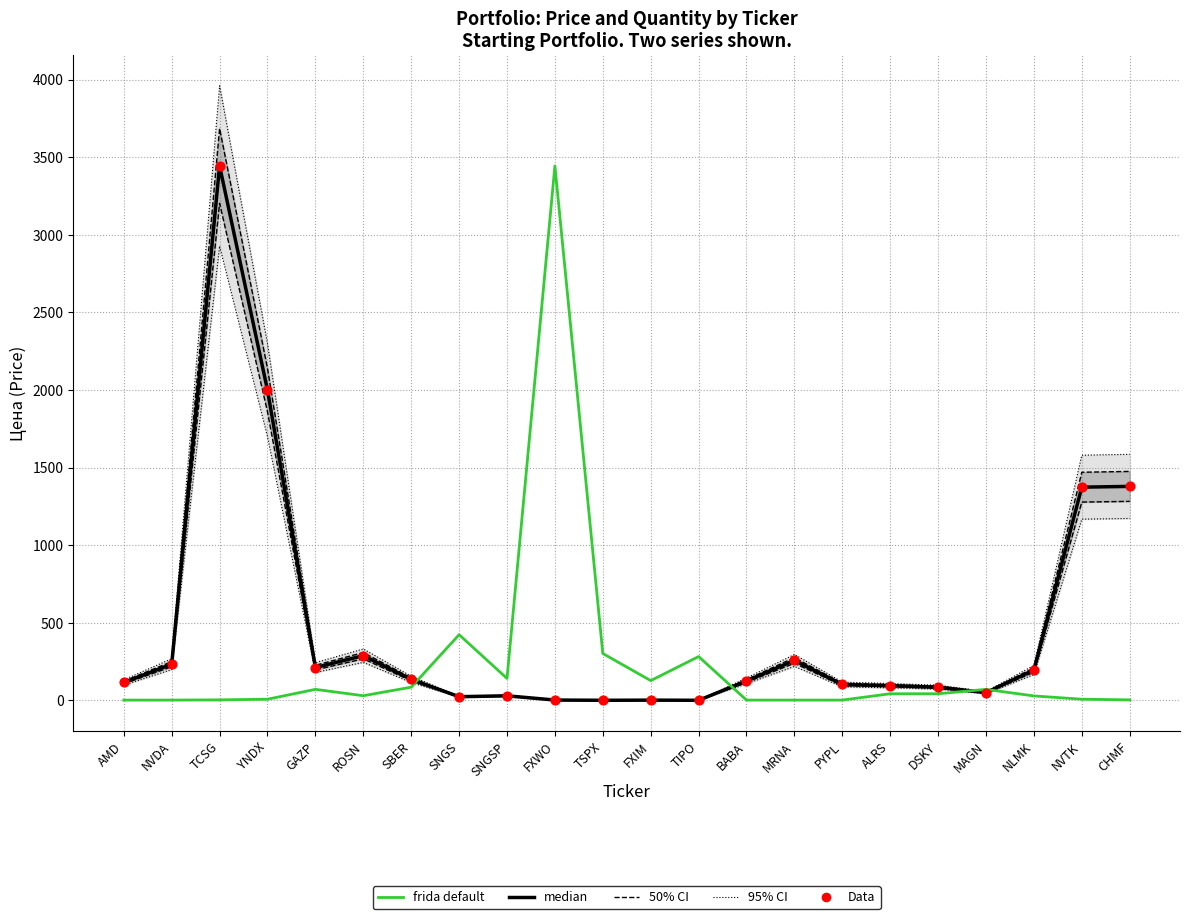

At how many categories does at least one series exceed 3631?

1